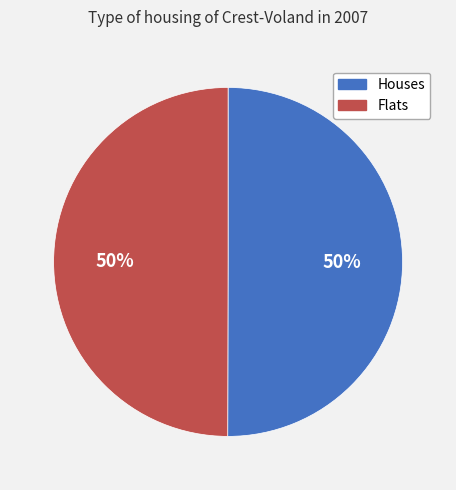

Is it true that Houses is 50% of the pie?

True